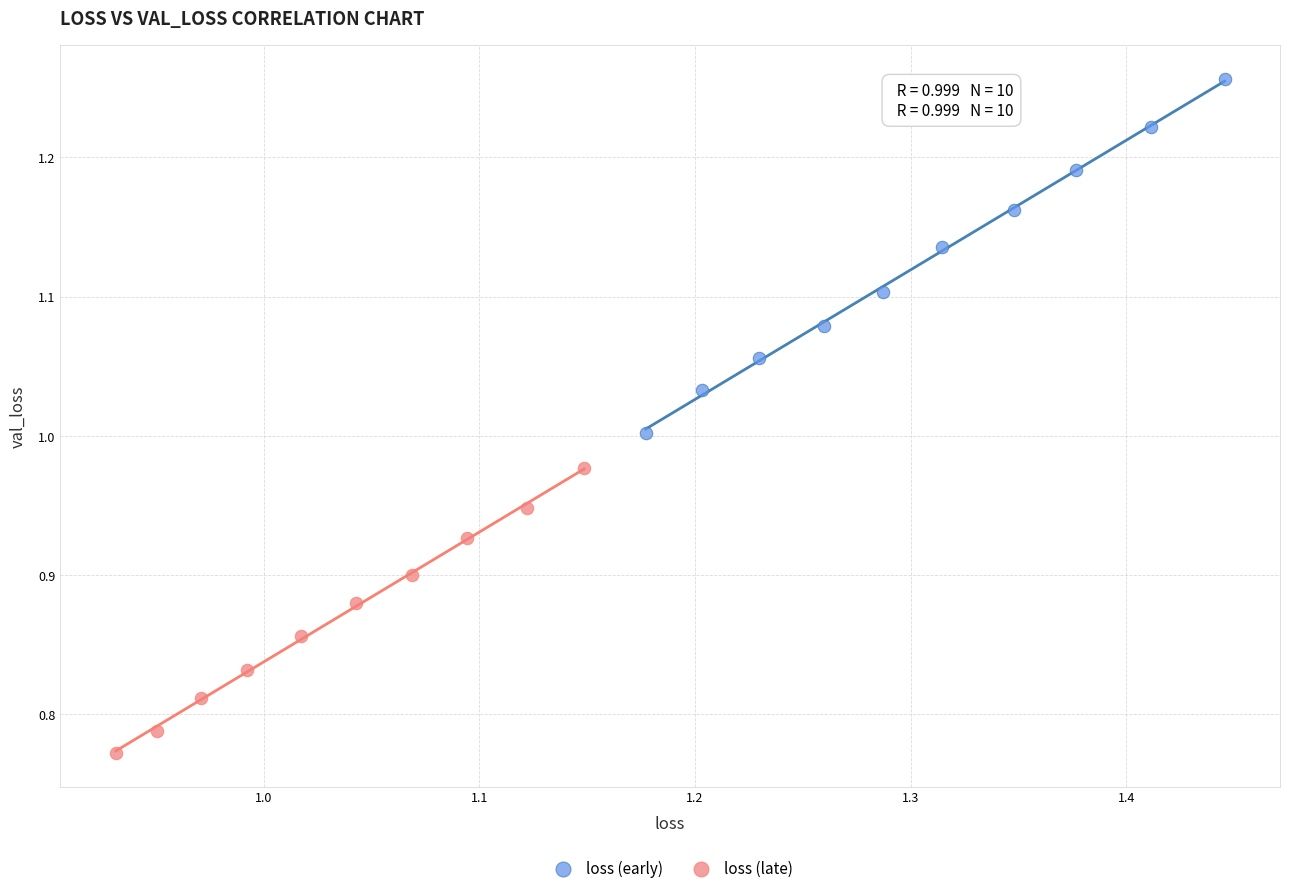

Which series reaches the minimum Y coordinate?

loss (late)